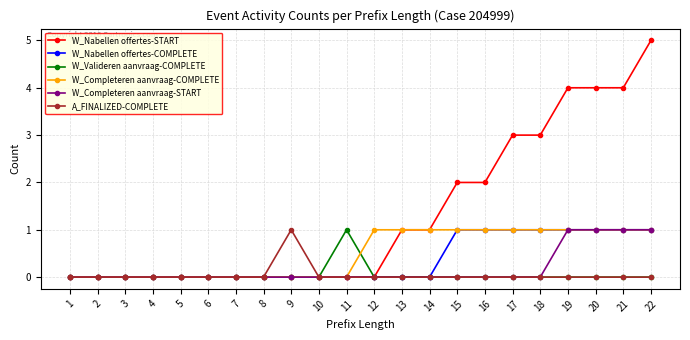

How many distinct data groups are displayed?

6